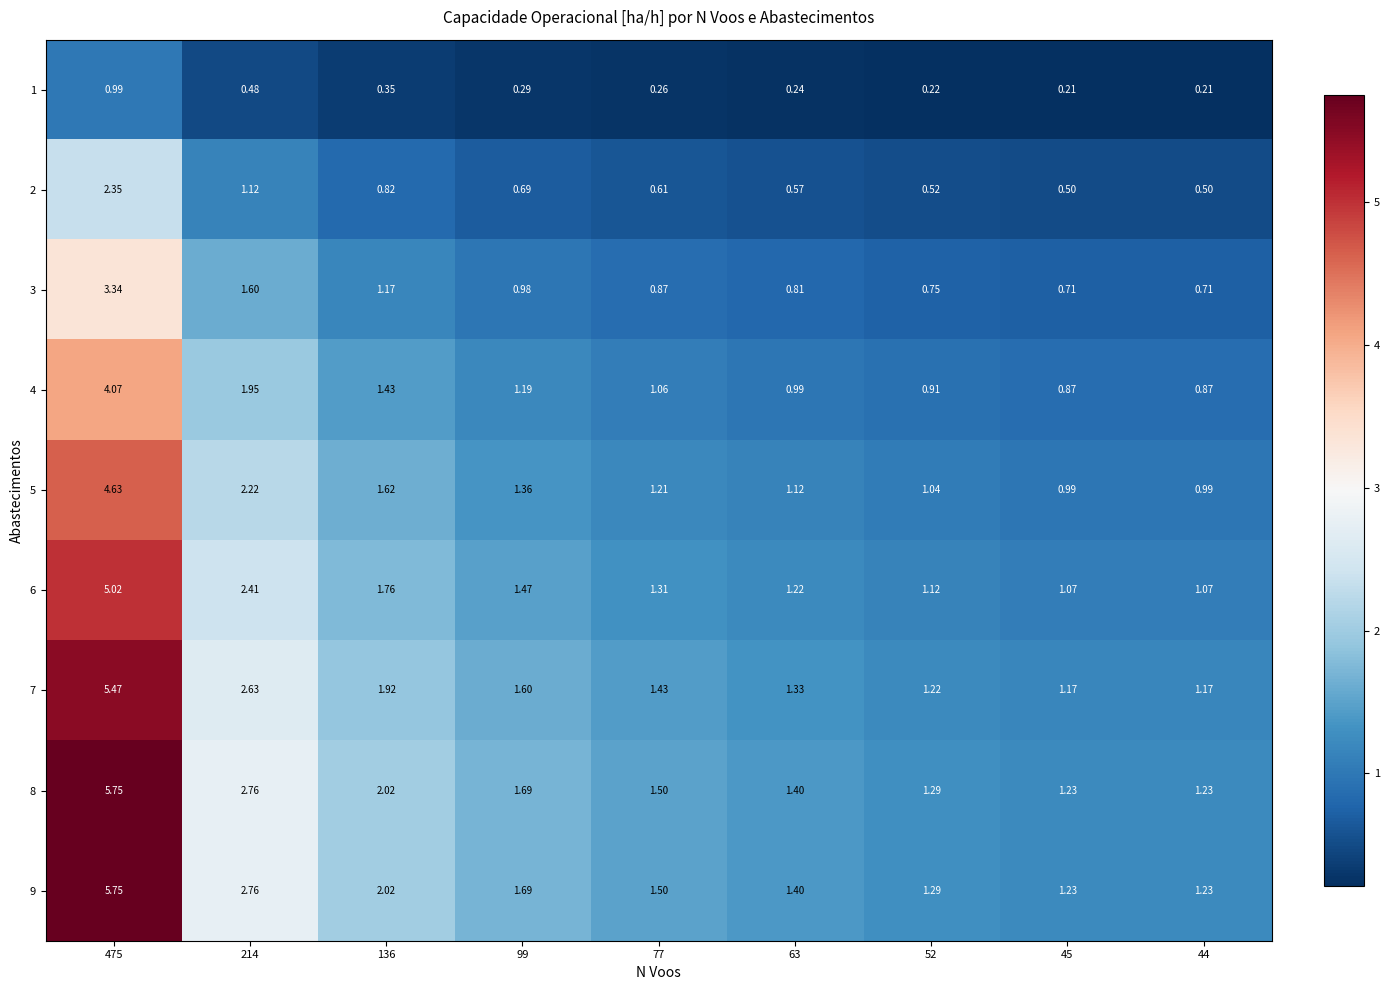

Is the value of 2 at 52 greater than the value of 9 at 475?

No